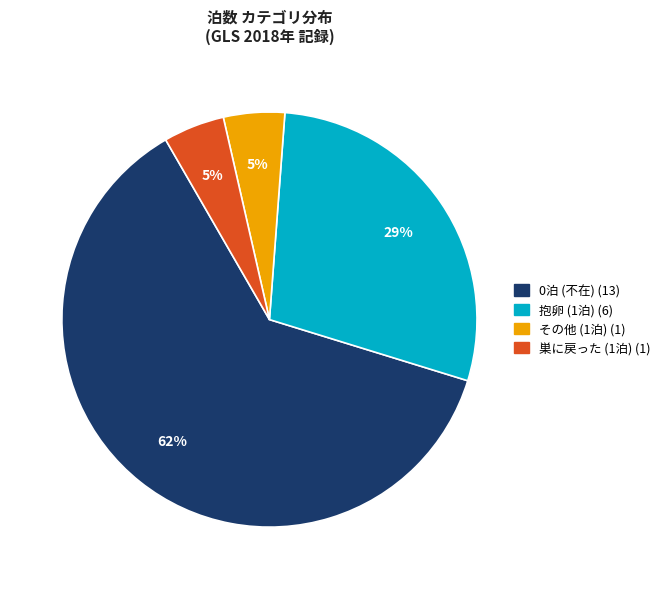

Is there a majority slice in this chart?

Yes